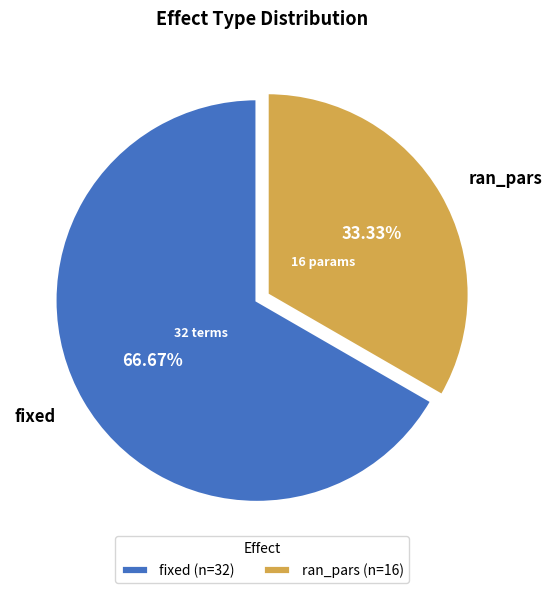

Is fixed the majority of the pie?

Yes